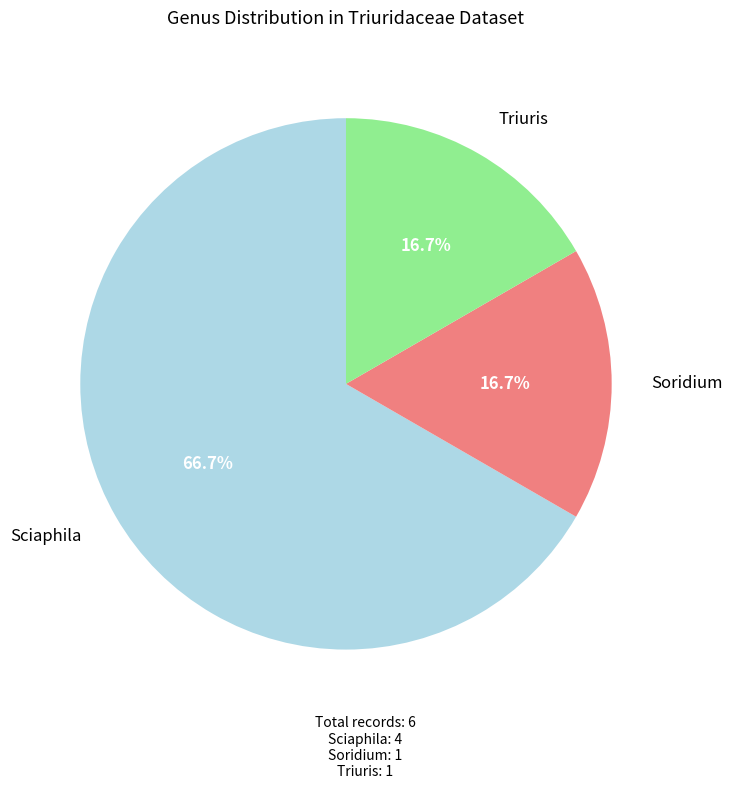

What percentage do Soridium and Sciaphila together represent?

83.3%